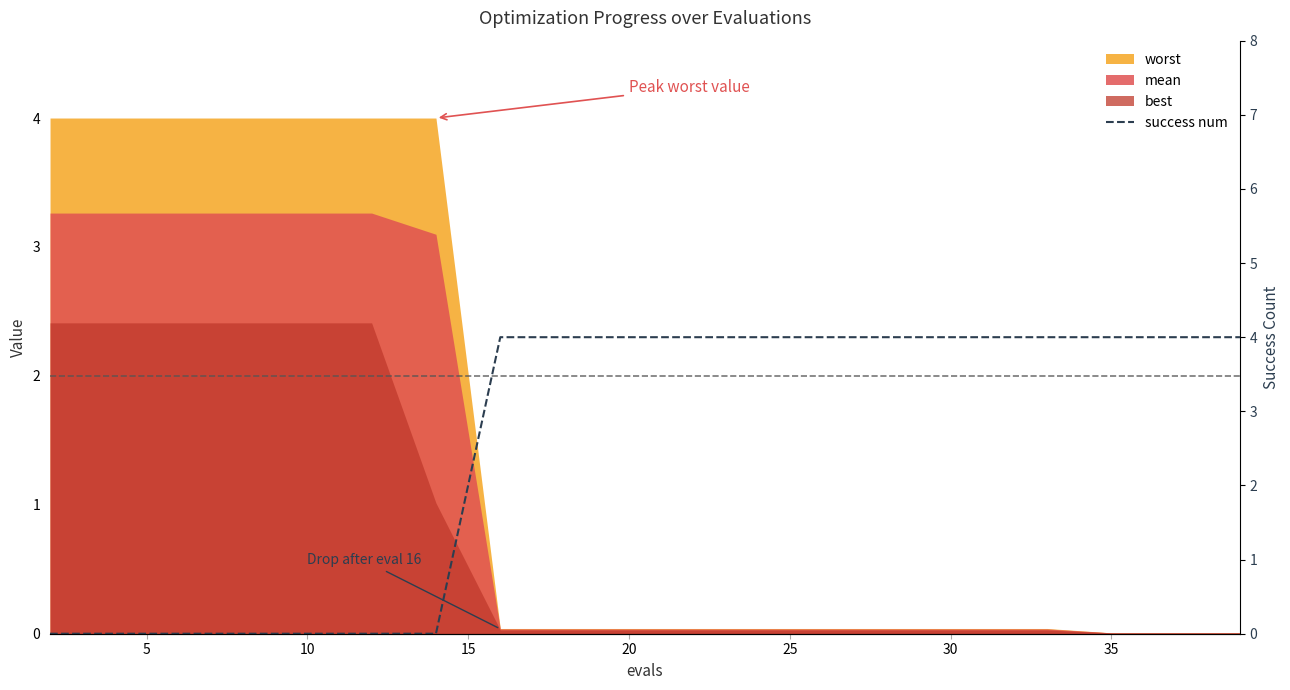

The value at 10 is 0. True or false?

True